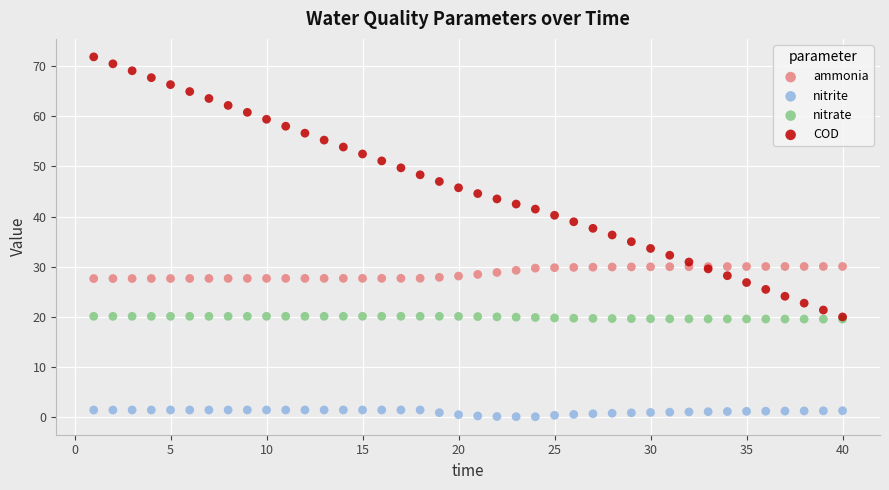

What are all the series names shown in the legend?

ammonia, nitrite, nitrate, COD